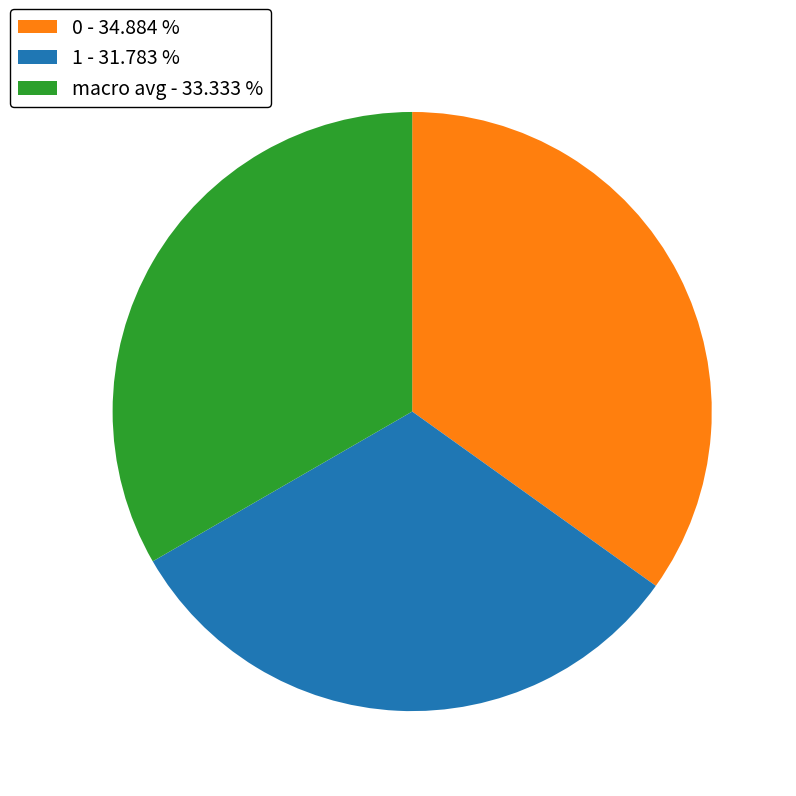

Does 0 - 34.884 % account for over 50% of the chart?

No